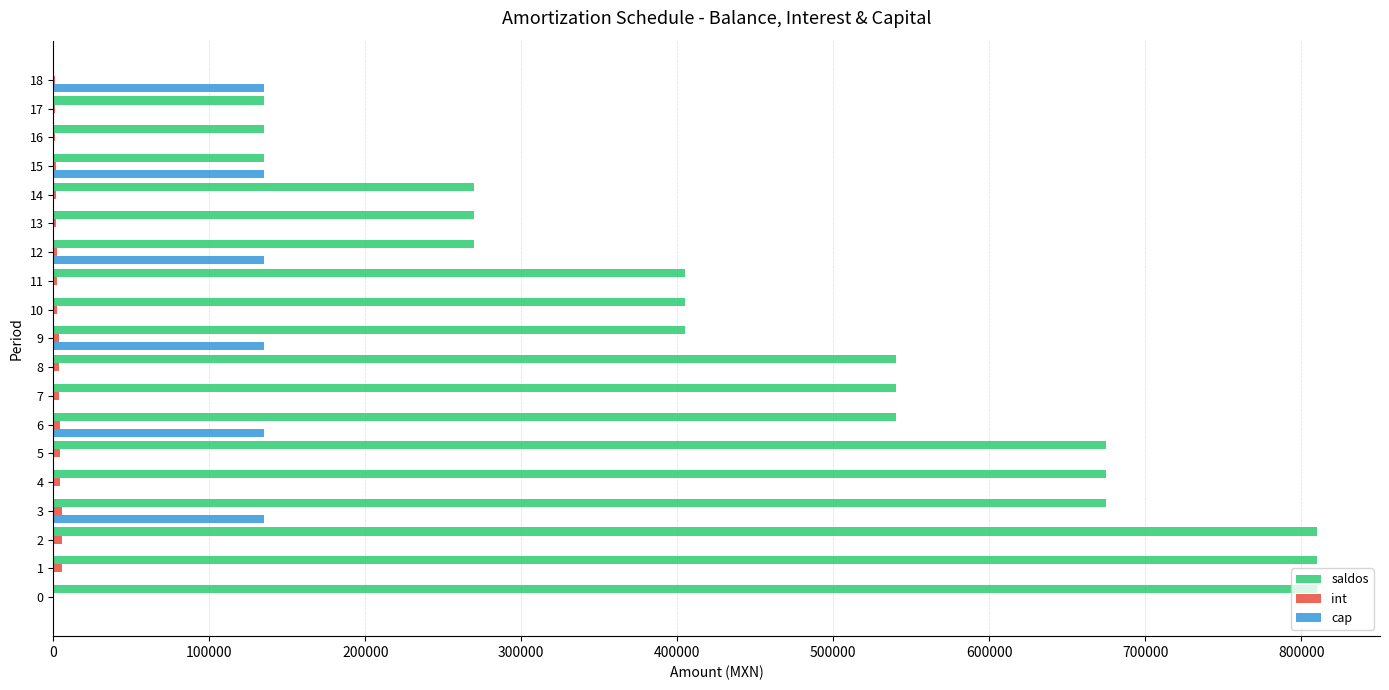

What is the approximate value of saldos at 11, to the nearest 10?

405000